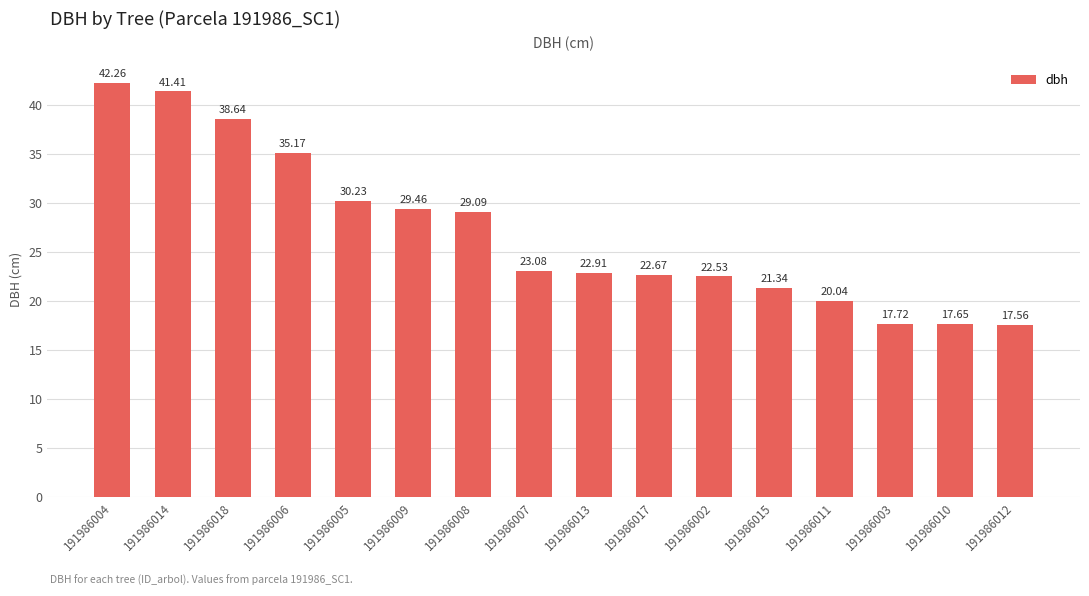

Rank the categories by value from highest to lowest.

191986004, 191986014, 191986018, 191986006, 191986005, 191986009, 191986008, 191986007, 191986013, 191986017, 191986002, 191986015, 191986011, 191986003, 191986010, 191986012